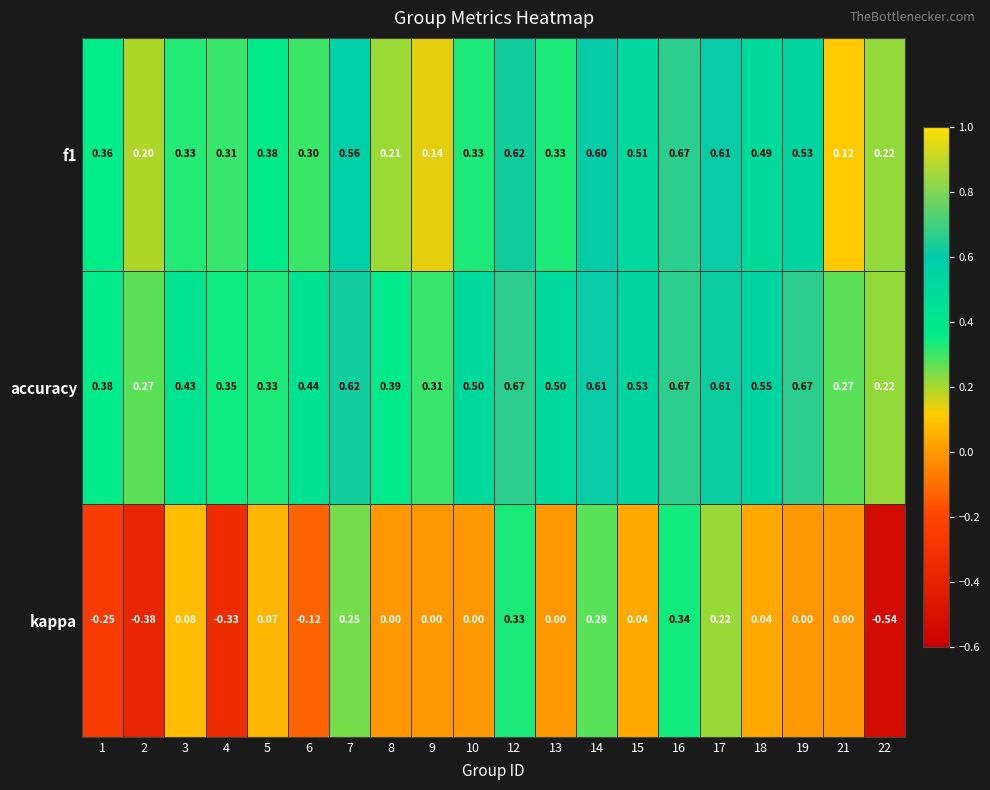

Is the value of f1 at 8 greater than the value of accuracy at 14?

No